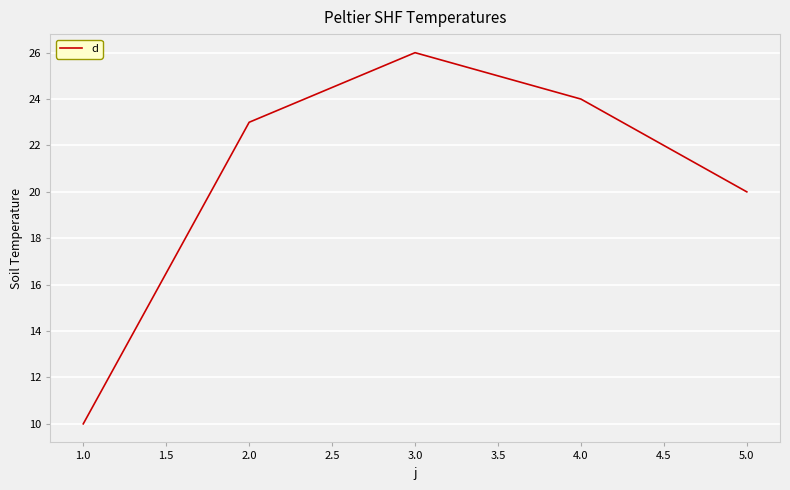

What position from the right is 1.0?

5